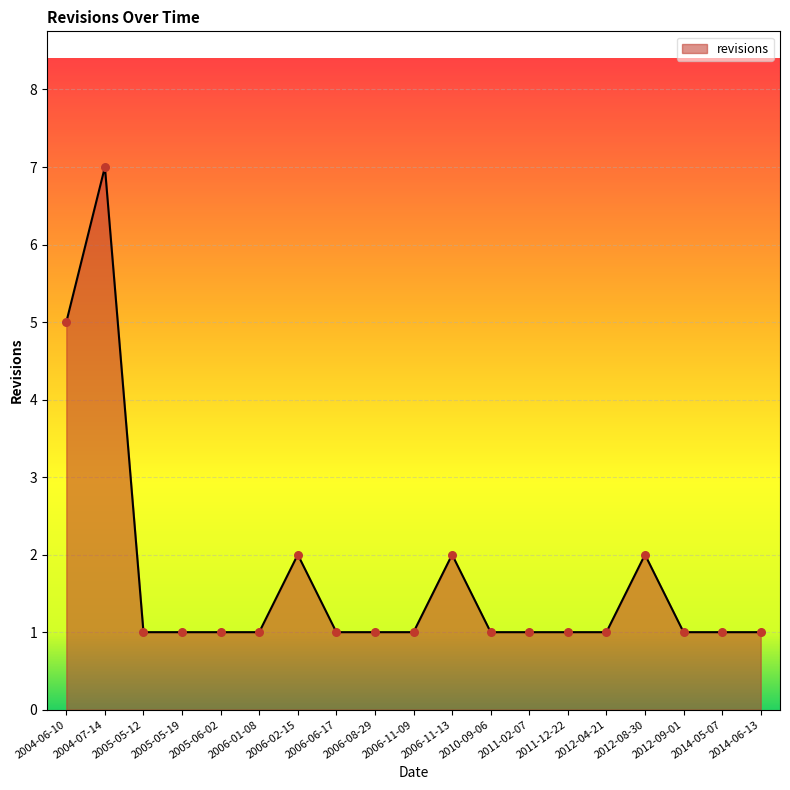

What is the ratio of the value at 2014-06-13 to the value at 2005-05-19?

1.0